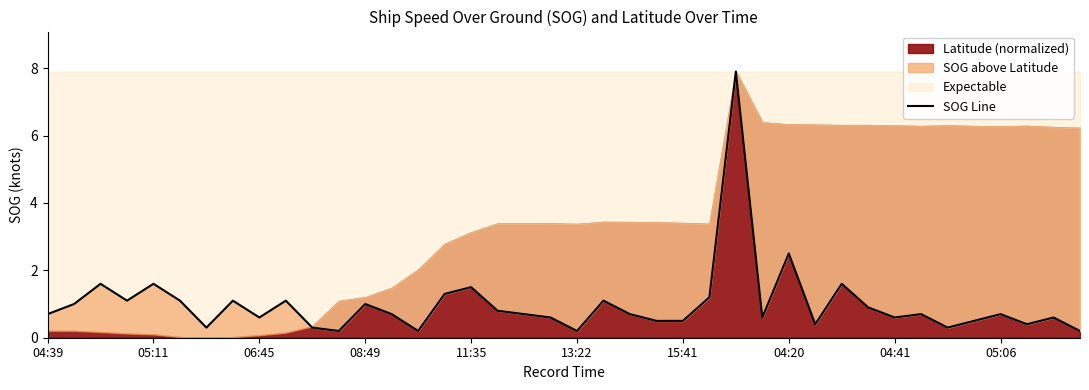

What is the approximate value at 04:20?

2.5